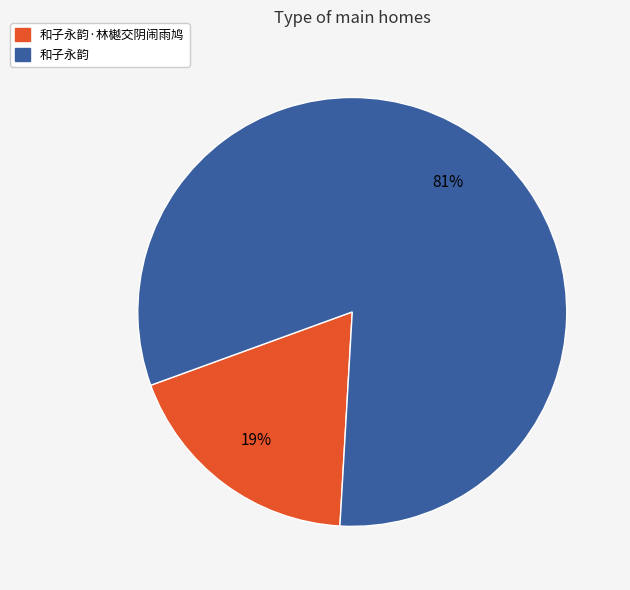

Is there any slice that represents more than half of the pie?

Yes